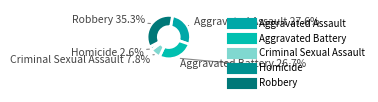

How many slices are in this pie chart?

5